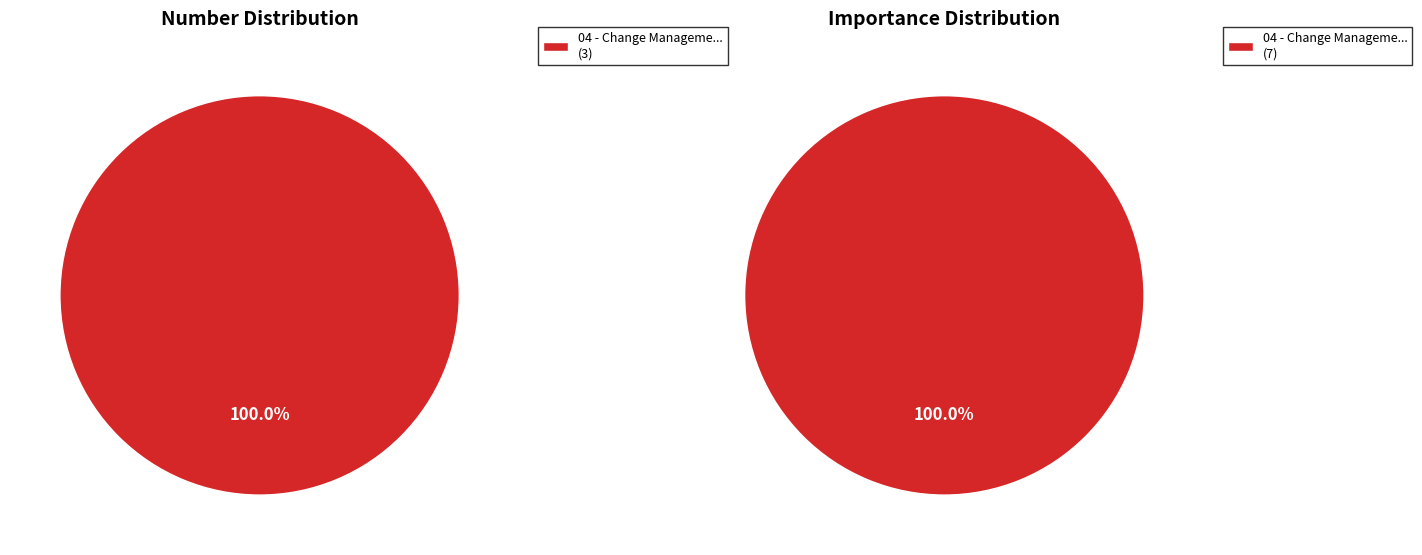

To the nearest percent, what percentage of the pie is 04 - Change Manageme...?

100%